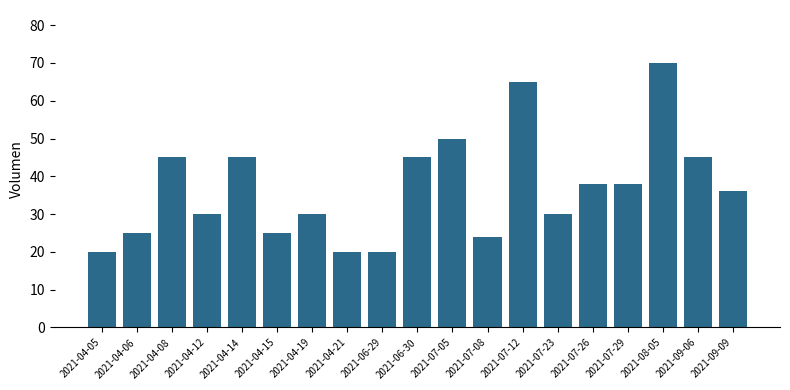

What is the label of the 6th bar from the left?

2021-04-15